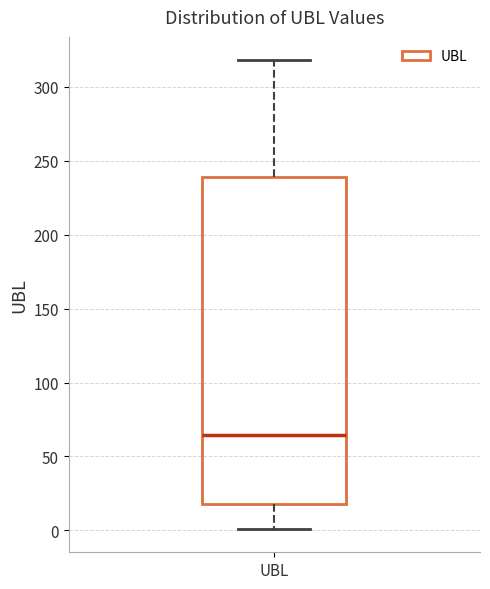

Where does the lower whisker of the box for UBL end on the y-axis? The values are not printed on the chart, so give them approximately, as read against the axis.

0